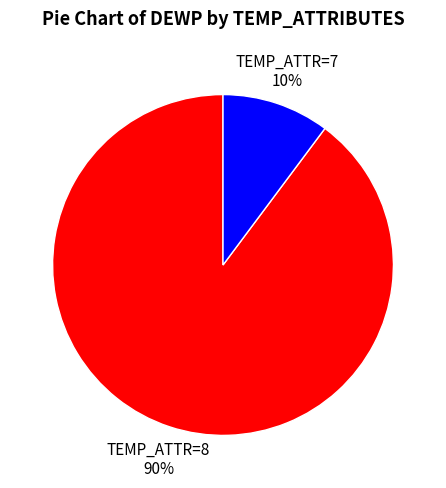

Rank the categories by value from highest to lowest.

TEMP_ATTR=8, TEMP_ATTR=7